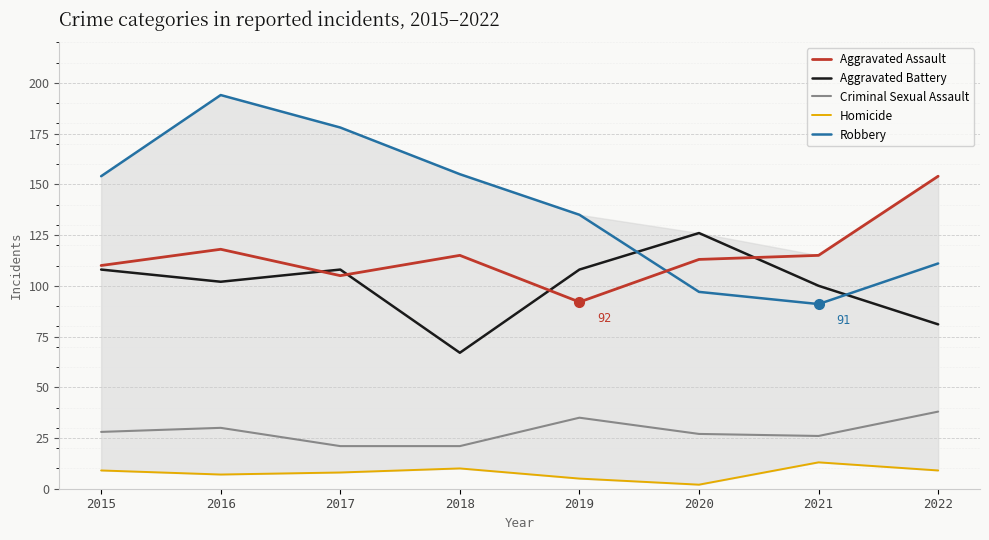

At which category does Homicide reach its first local peak?

2018